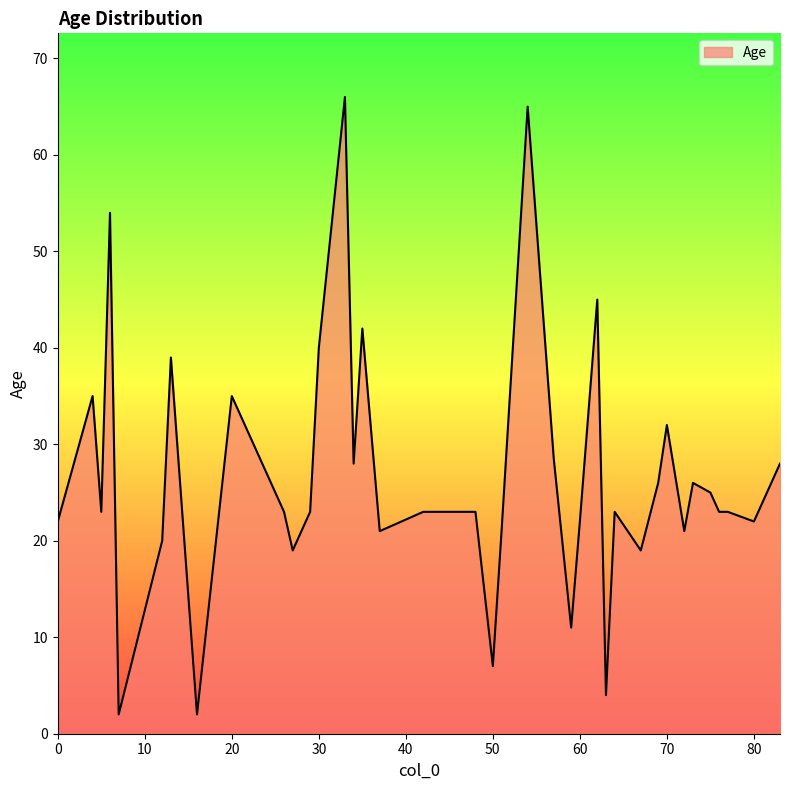

What is the difference between the maximum and minimum values?

64.0